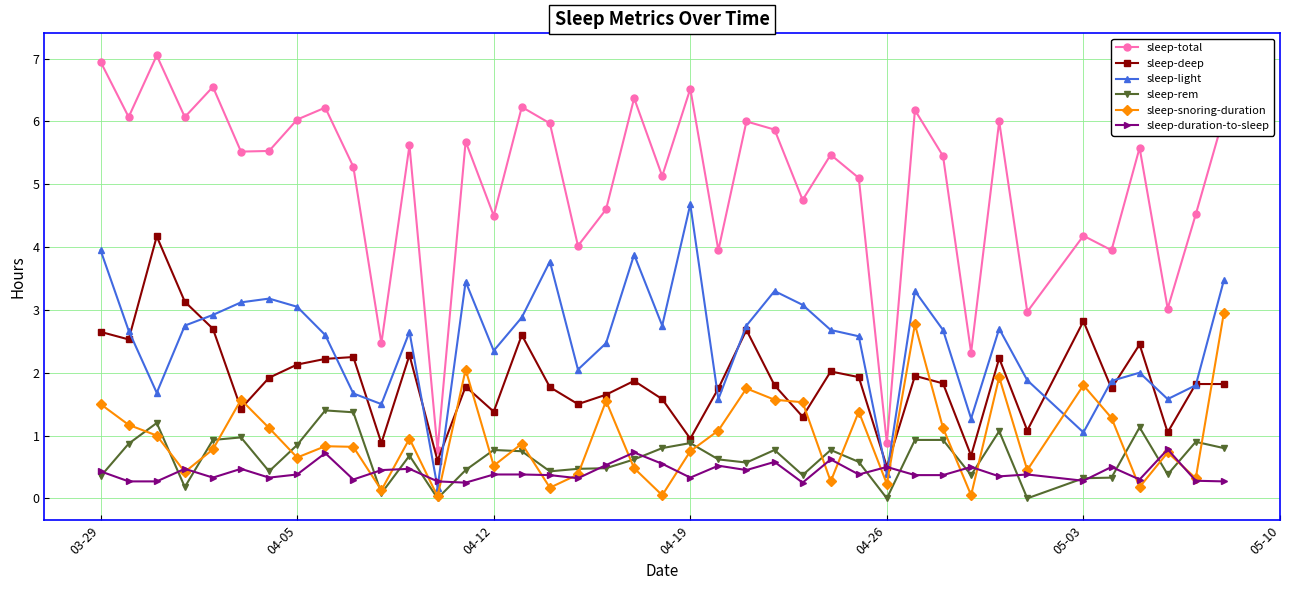

True or false: sleep-duration-to-sleep has more than 1 interior local peaks.

True